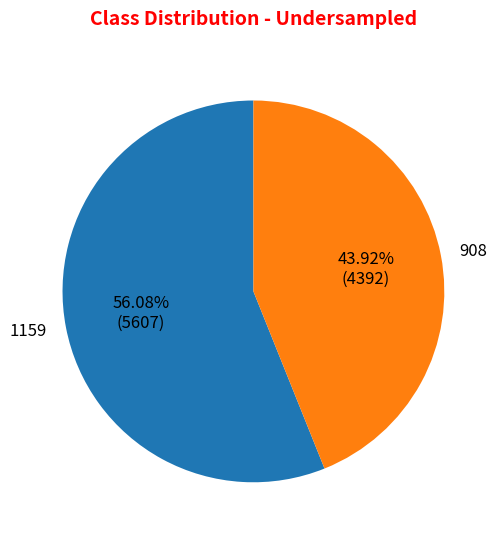

Is the sum of 1159 and 908 greater than half?

Yes